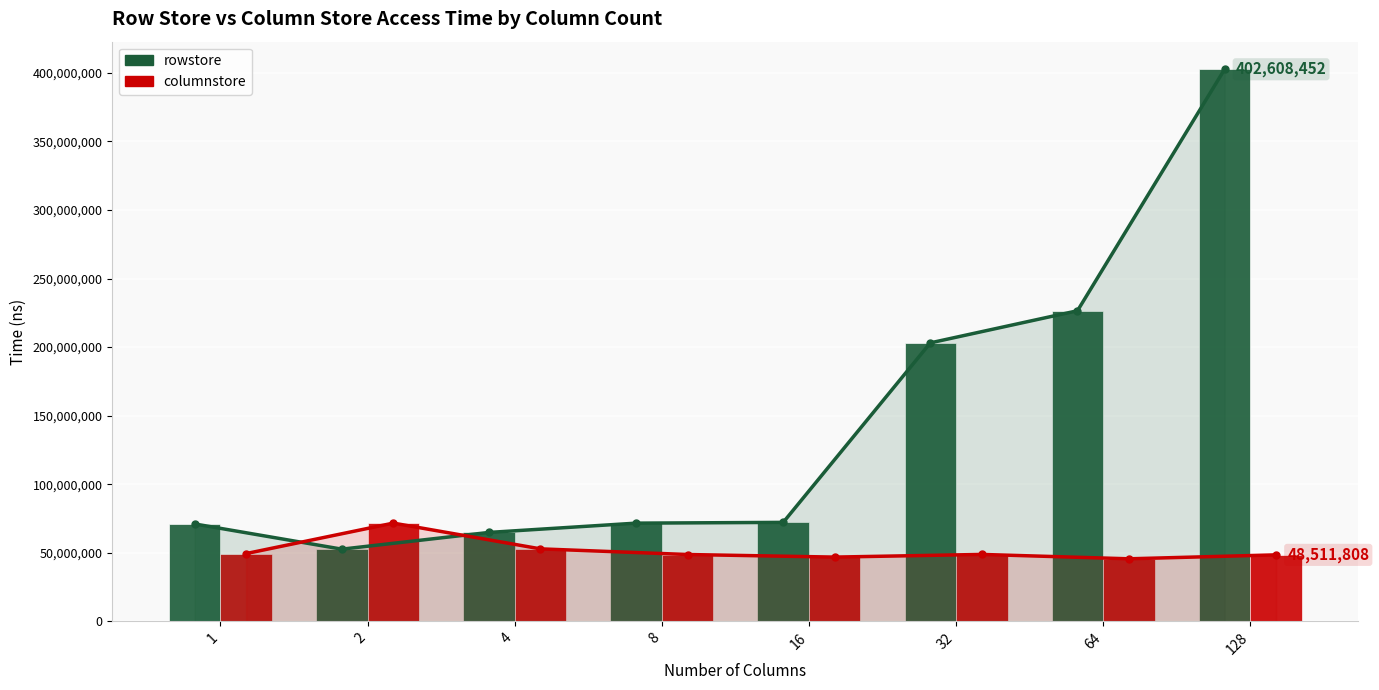

At how many categories does at least one series exceed 317174370?

1